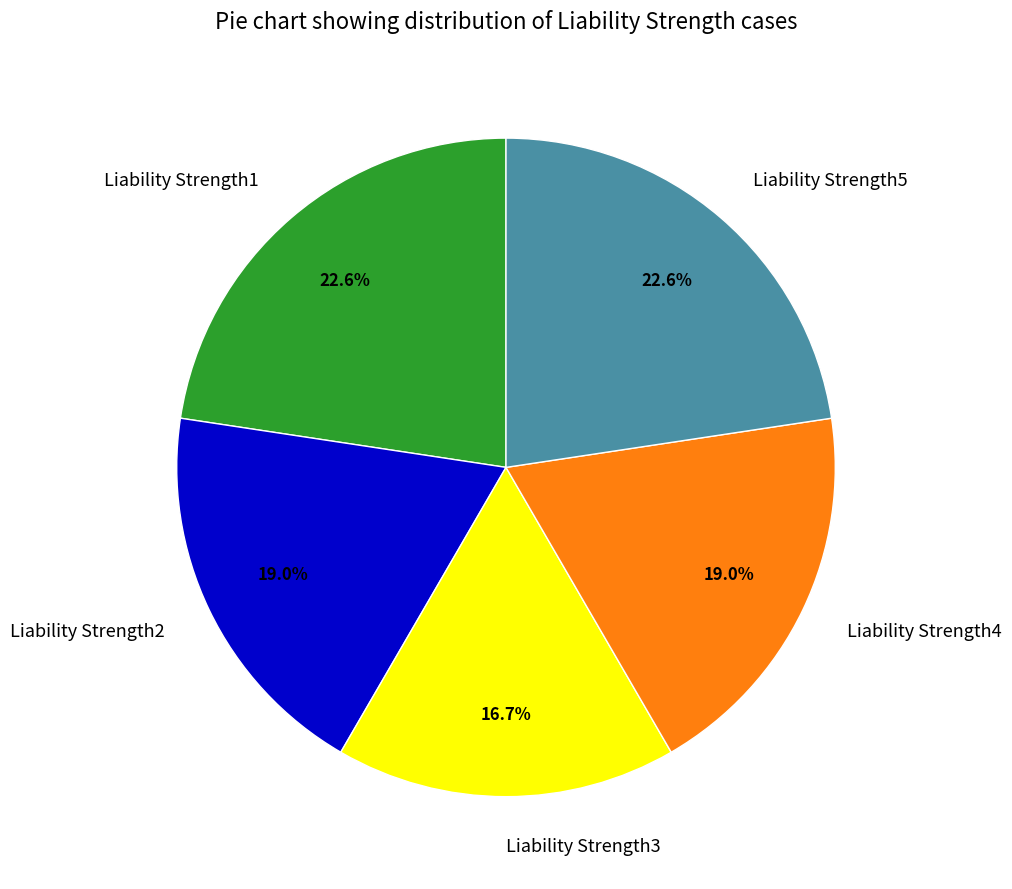

Which has a higher value, Liability Strength4 or Liability Strength5?

Liability Strength5